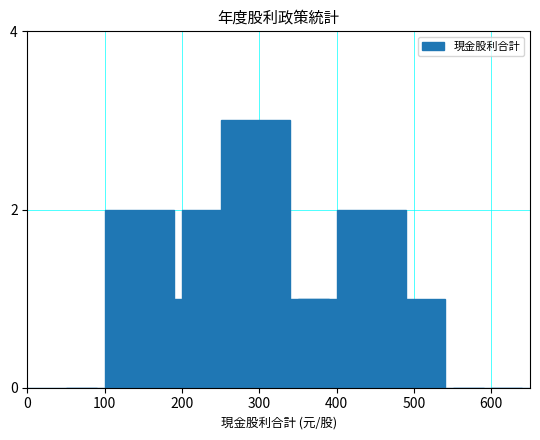

Does the chart contain stacked bars?

No